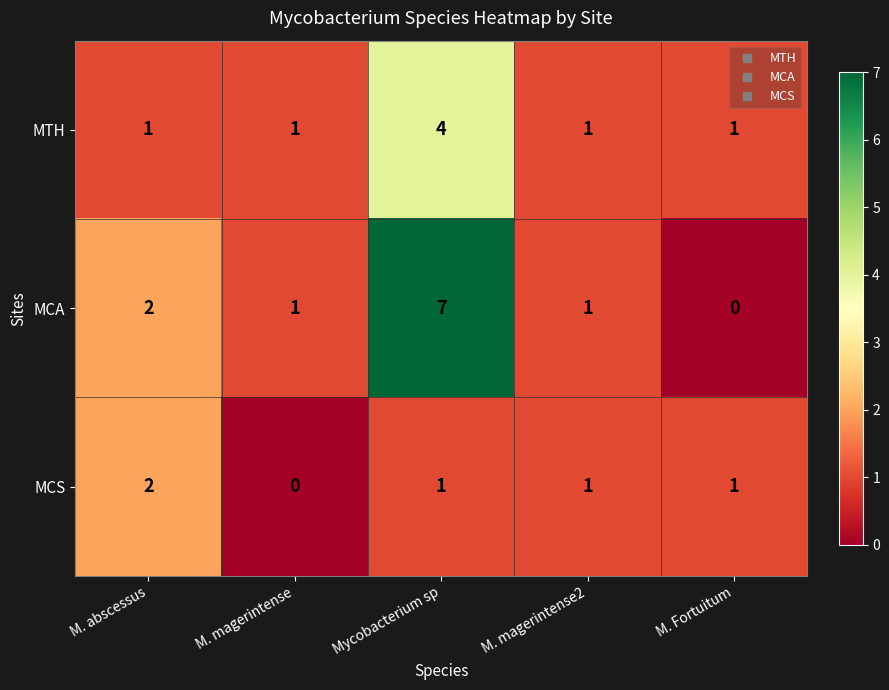

Reading left to right, list all the values displayed in this chart.

MTH: M. abscessus=1	M. magerintense=1	Mycobacterium sp=4	M. magerintense2=1	M. Fortuitum=1
MCA: M. abscessus=2	M. magerintense=1	Mycobacterium sp=7	M. magerintense2=1	M. Fortuitum=0
MCS: M. abscessus=2	M. magerintense=0	Mycobacterium sp=1	M. magerintense2=1	M. Fortuitum=1